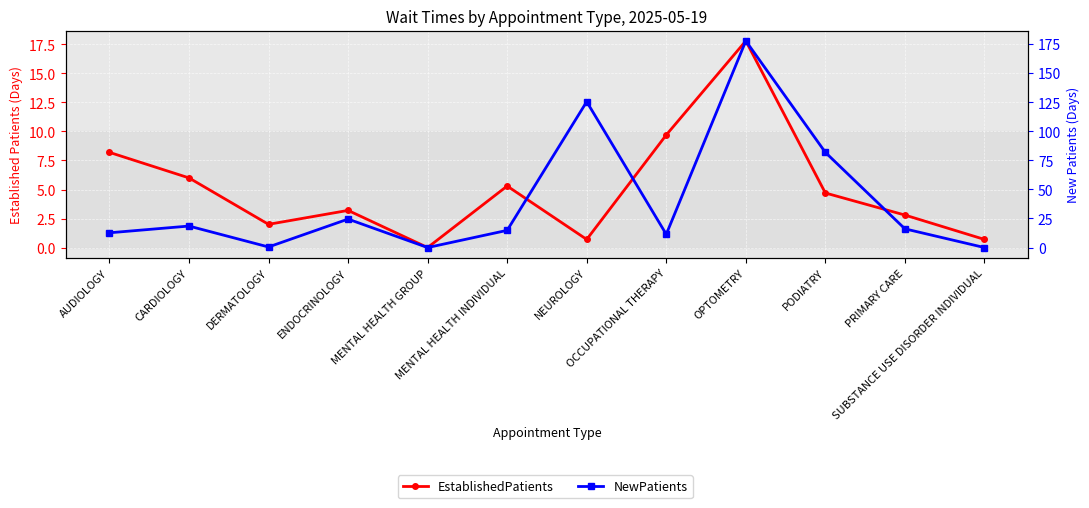

Is it true that NewPatients equals 73.0 at NEUROLOGY?

False